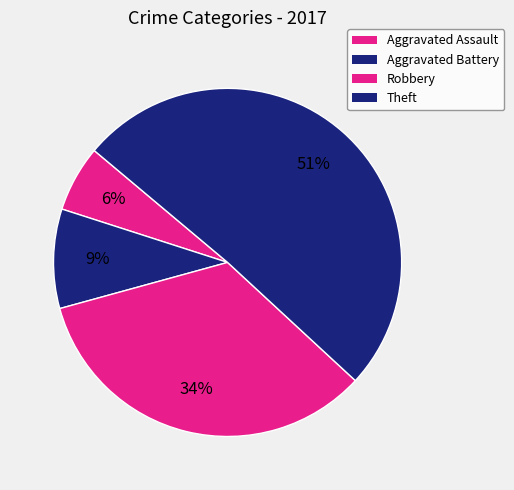

What percentage is the Robbery slice, to the nearest percent?

34%